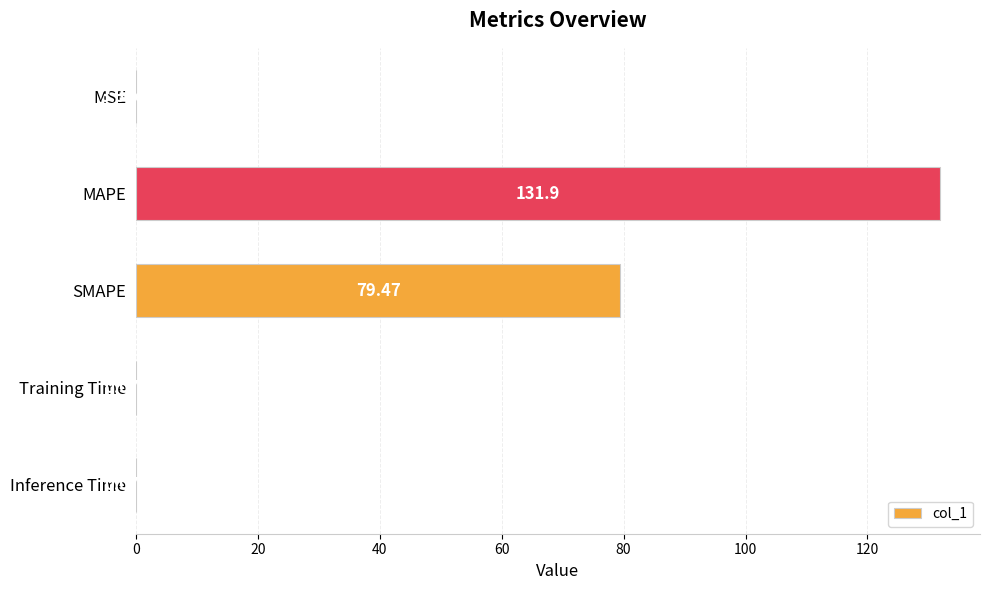

Which label corresponds to the largest value in the chart?

MAPE